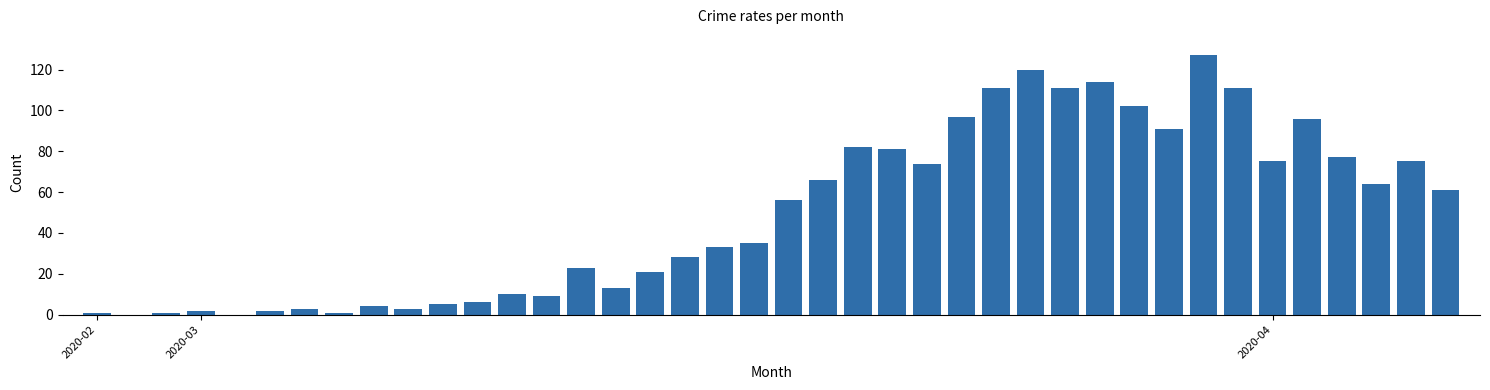

Count the number of data series in this chart.

1